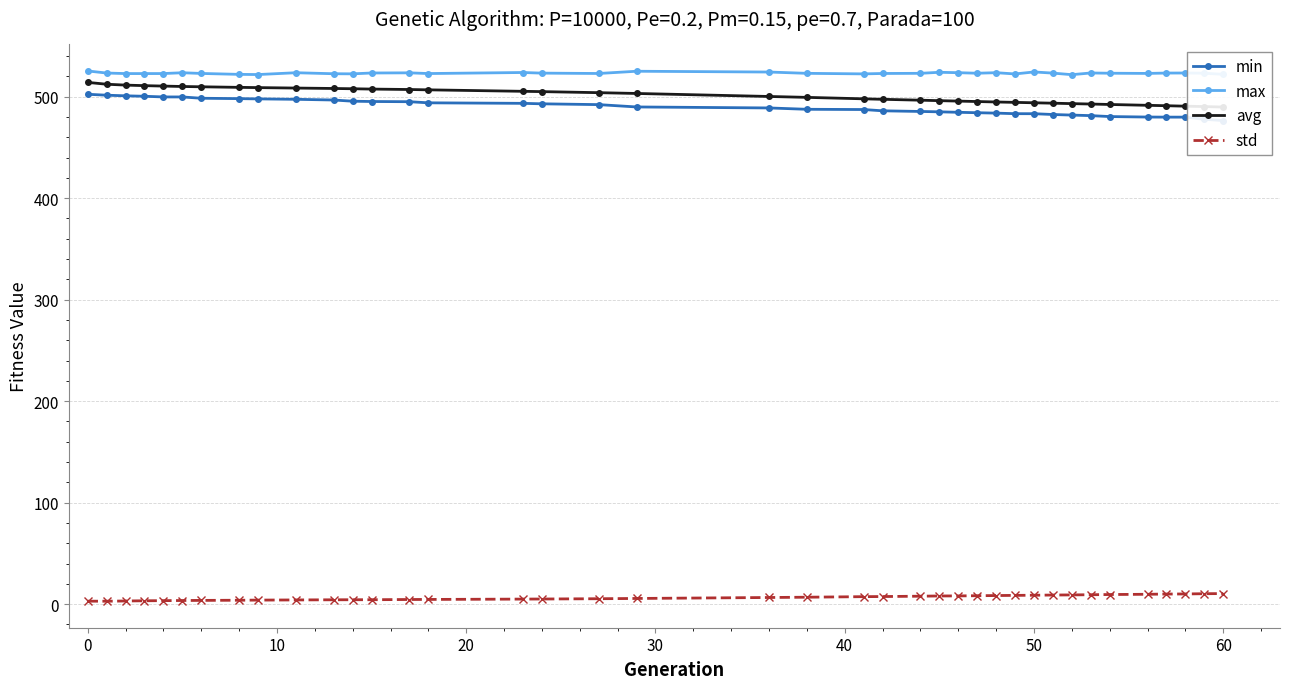

Rank the series by their maximum value, from lowest to highest.

std, min, avg, max